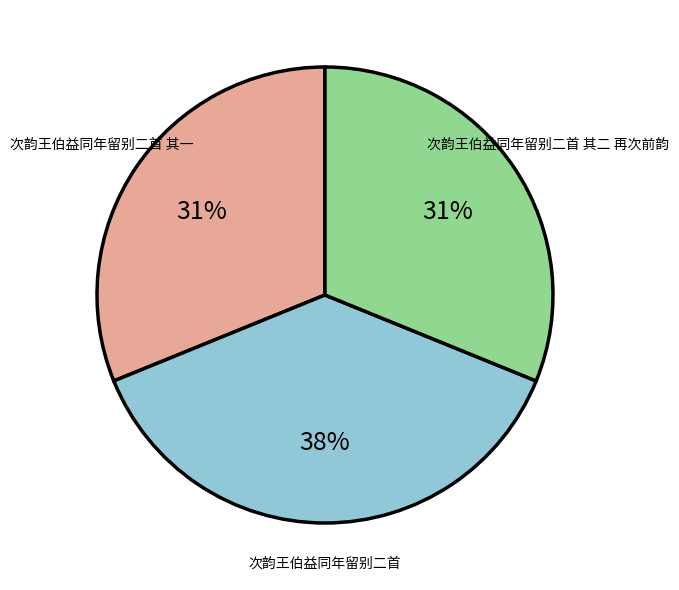

Is there a majority slice in this chart?

No